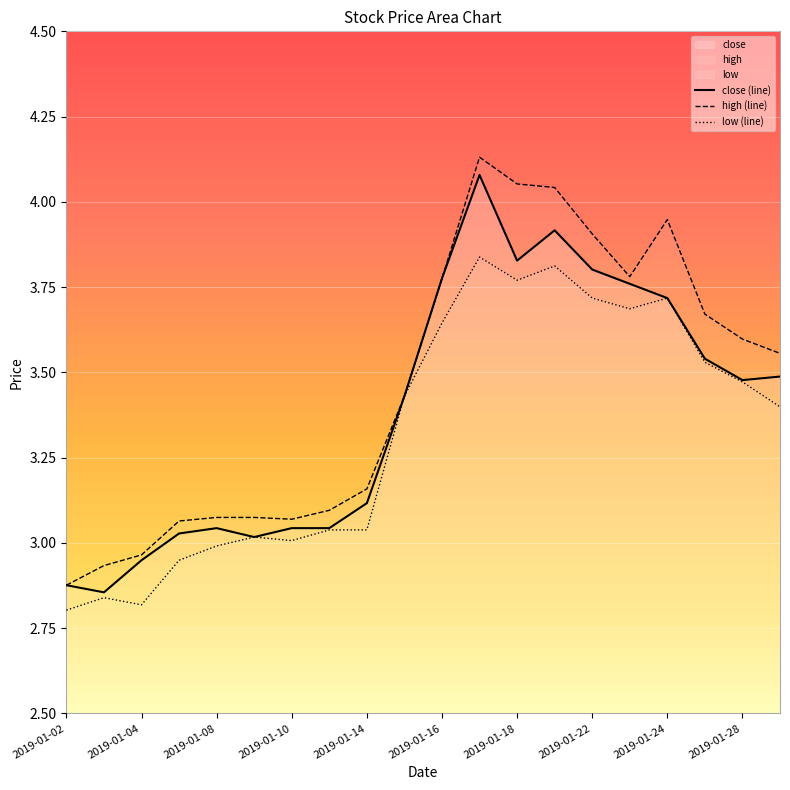

Does the chart display data point markers on the line(s)?

No